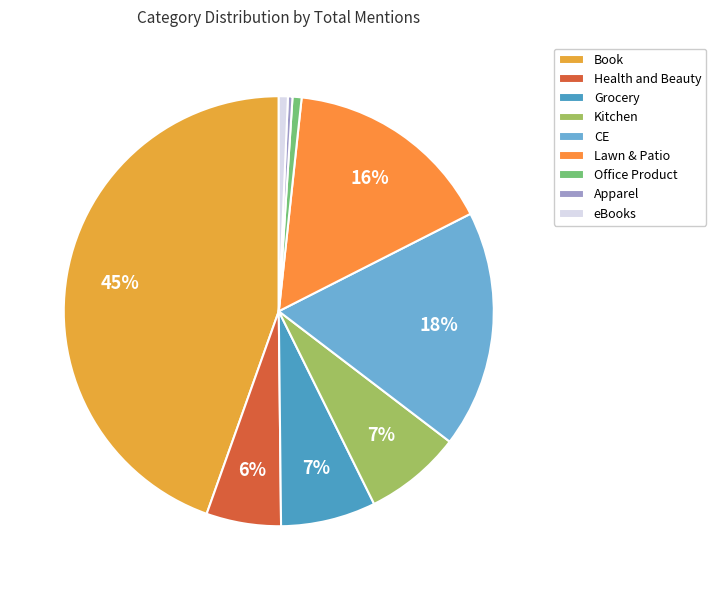

Which slice is the largest?

Book